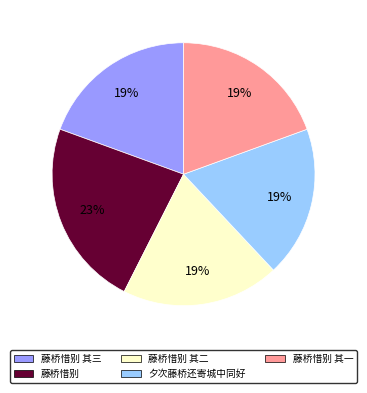

Is there any slice that represents more than half of the pie?

No